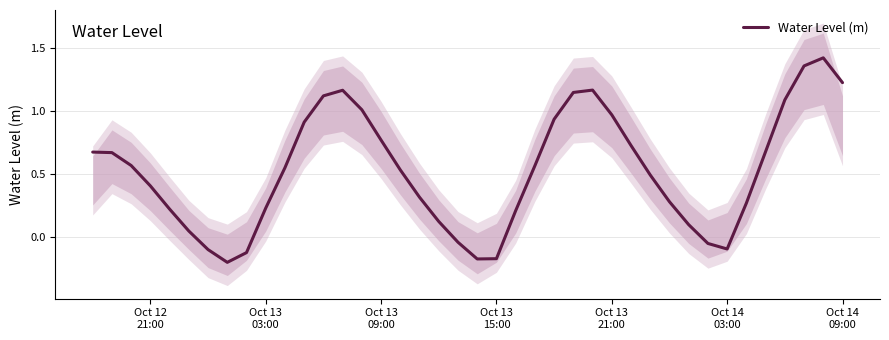

How many values are below 0?

8